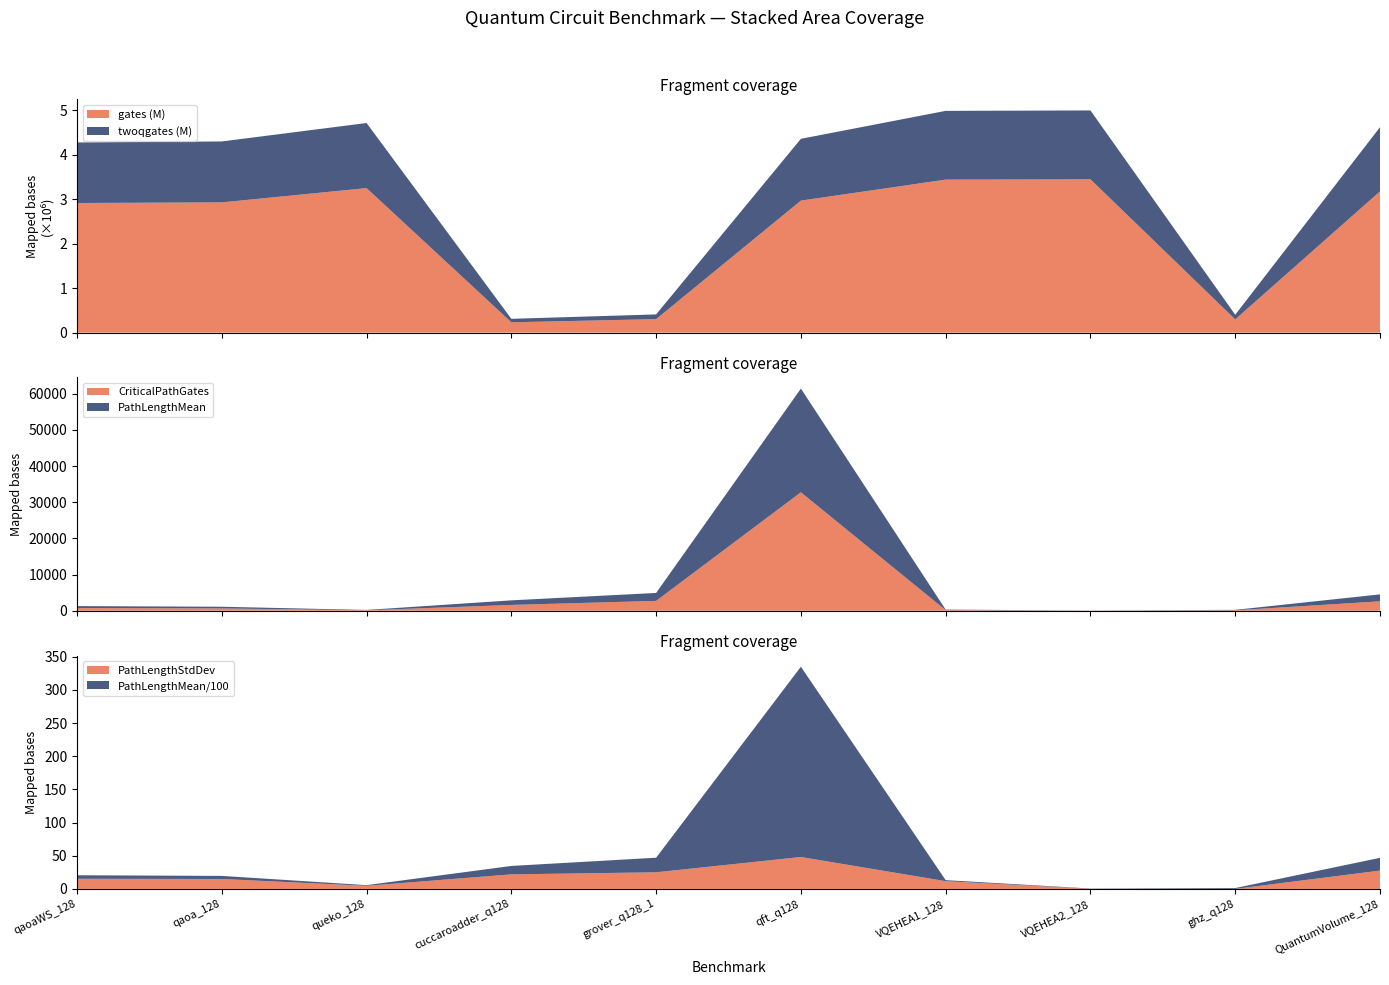

Reading left to right, what are all the values shown in this chart?

gates: qaoaWS_128=2917388.0	qaoa_128=2931068.0	queko_128=3252482.0	cuccaroadder_q128=232979.0	grover_q128_1=303497.0	qft_q128=2970919.0	VQEHEA1_128=3443414.0	VQEHEA2_128=3450574.0	ghz_q128=297779.0	QuantumVolume_128=3178463.0
twoqgates: qaoaWS_128=1362582.0	qaoa_128=1371222.0	queko_128=1464653.0	cuccaroadder_q128=77765.0	grover_q128_1=106429.0	qft_q128=1390700.0	VQEHEA1_128=1547252.0	VQEHEA2_128=1549612.0	ghz_q128=104435.0	QuantumVolume_128=1445116.0
NumberOfGatesInCriticalPath: qaoaWS_128=764.0	qaoa_128=647.0	queko_128=128.0	cuccaroadder_q128=1616.0	grover_q128_1=2732.0	qft_q128=32769.0	VQEHEA1_128=165.0	VQEHEA2_128=40.0	ghz_q128=127.0	QuantumVolume_128=2612.0
PathLengthMean: qaoaWS_128=530.8	qaoa_128=463.0	queko_128=100.2	cuccaroadder_q128=1267.6	grover_q128_1=2197.4	qft_q128=28684.5	VQEHEA1_128=153.4	VQEHEA2_128=40.0	ghz_q128=127.0	QuantumVolume_128=1922.5
PathLengthStandardDeviation: qaoaWS_128=15.3	qaoa_128=15.0	queko_128=4.7	cuccaroadder_q128=21.9	grover_q128_1=25.1	qft_q128=48.1	VQEHEA1_128=11.7	VQEHEA2_128=0.2	ghz_q128=0.0	QuantumVolume_128=27.6